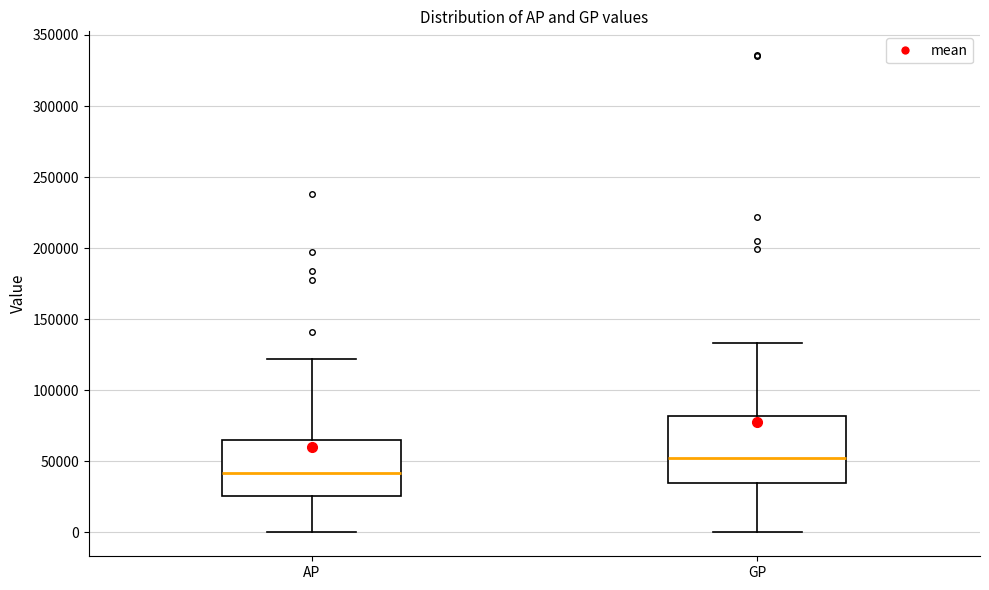

Which box has the highest median line?

GP